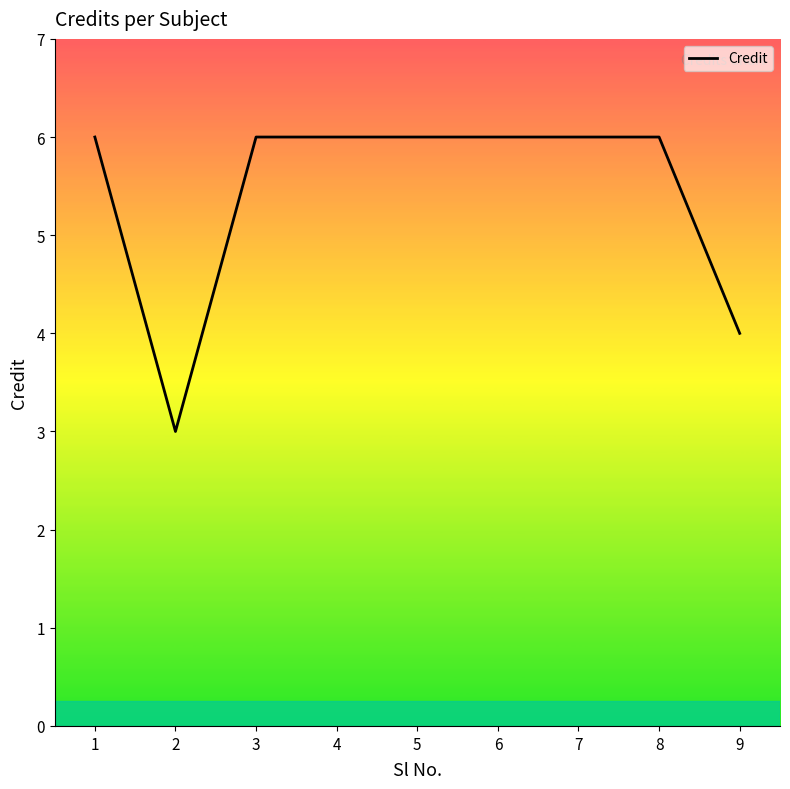

What is the approximate value at 6?

6